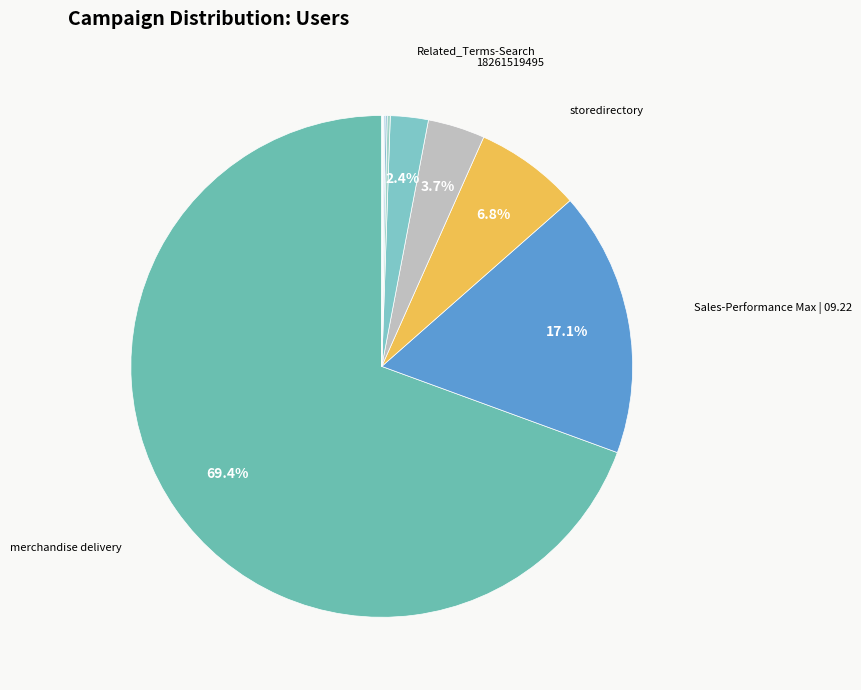

To the nearest percent, what is the average slice percentage?

10%